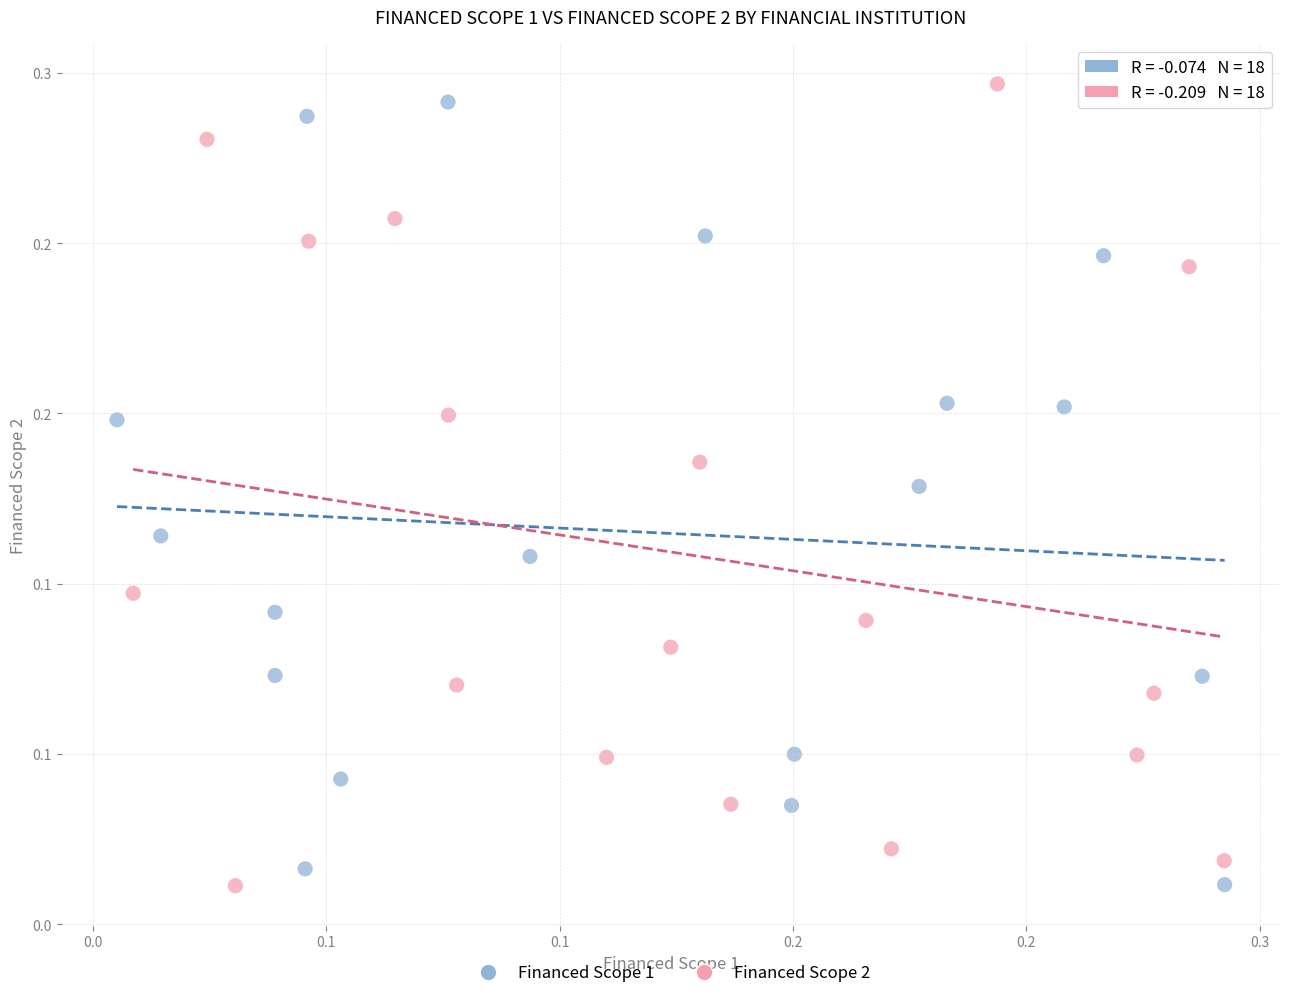

What are all the series names shown in the legend?

Financed Scope 1, Financed Scope 2